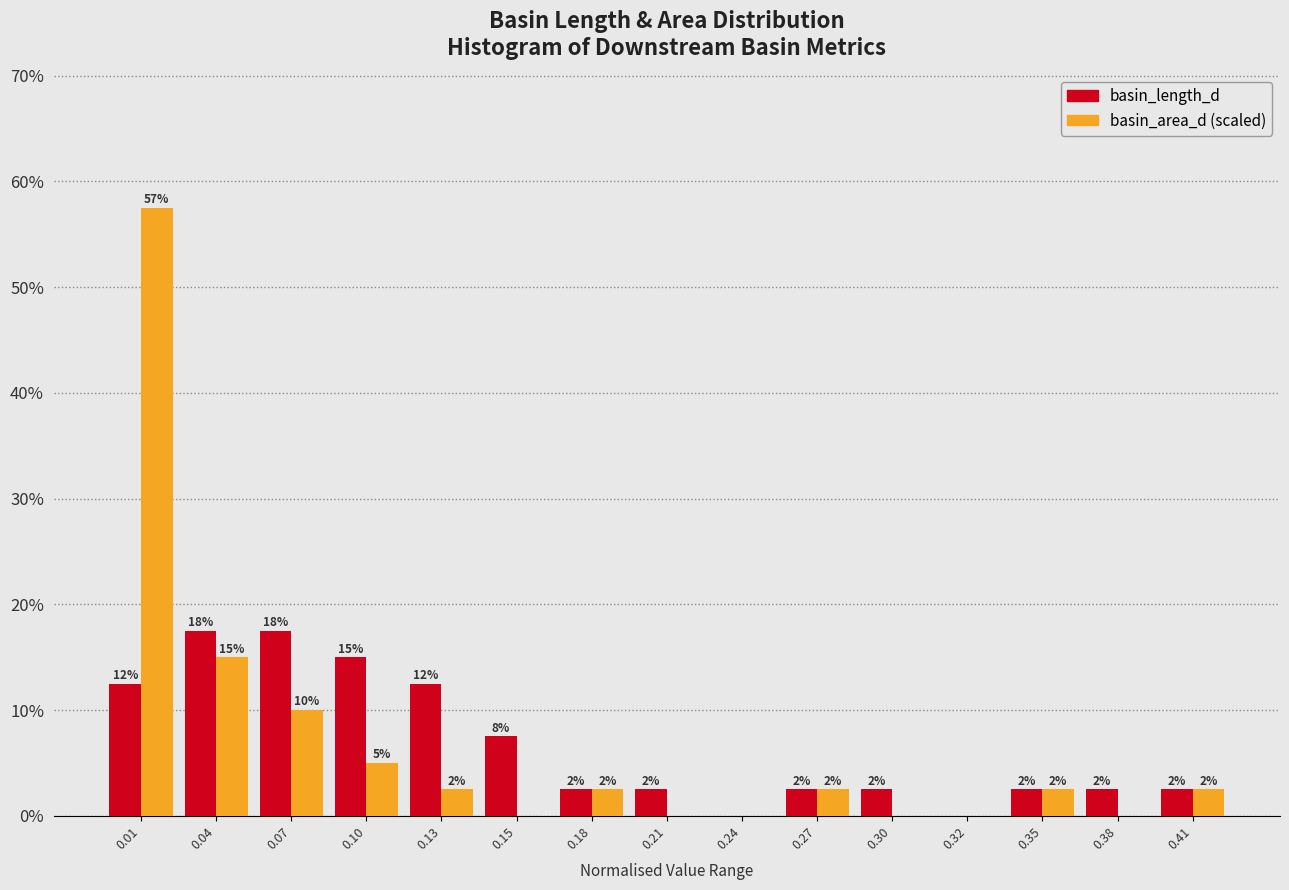

What are all the series names shown in the legend?

basin_length_d, basin_area_d (scaled)